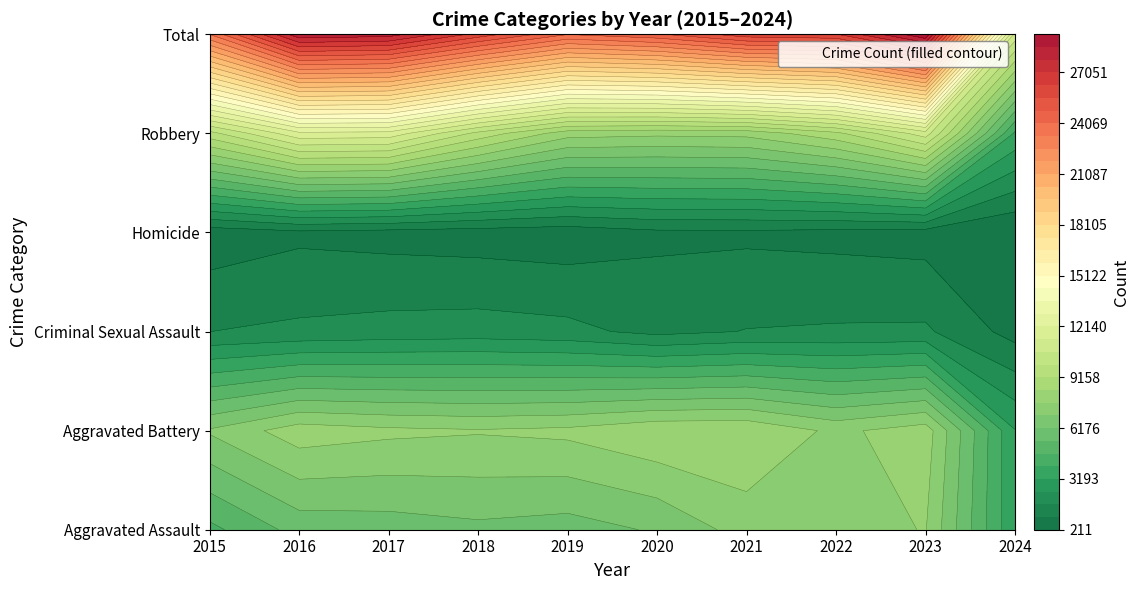

What is the spread (max minus min) of values at 2016?

27607